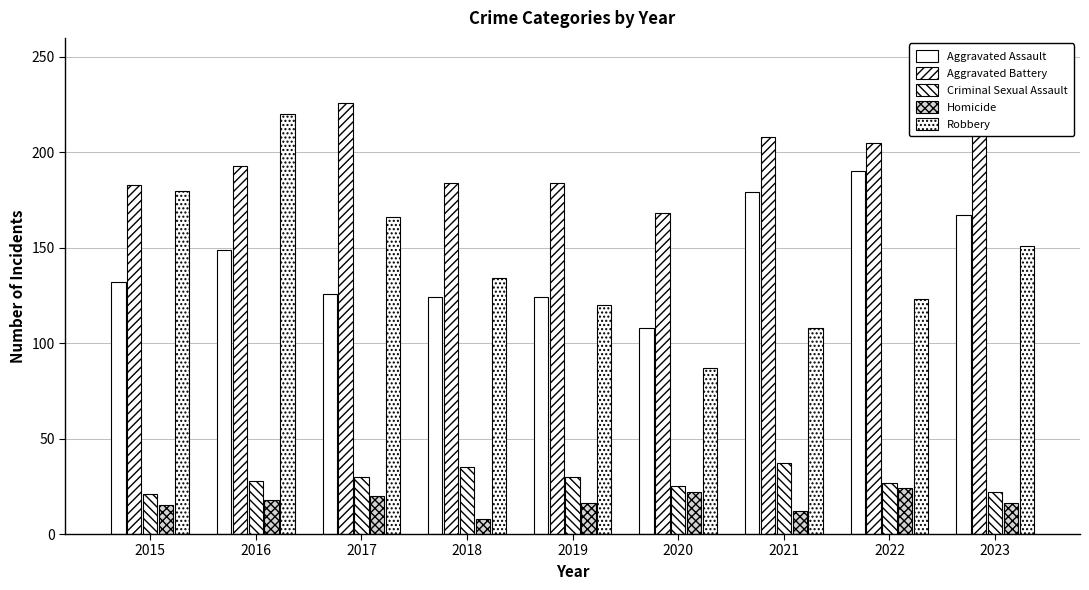

The value of Aggravated Battery at 2021 is 208. True or false?

True